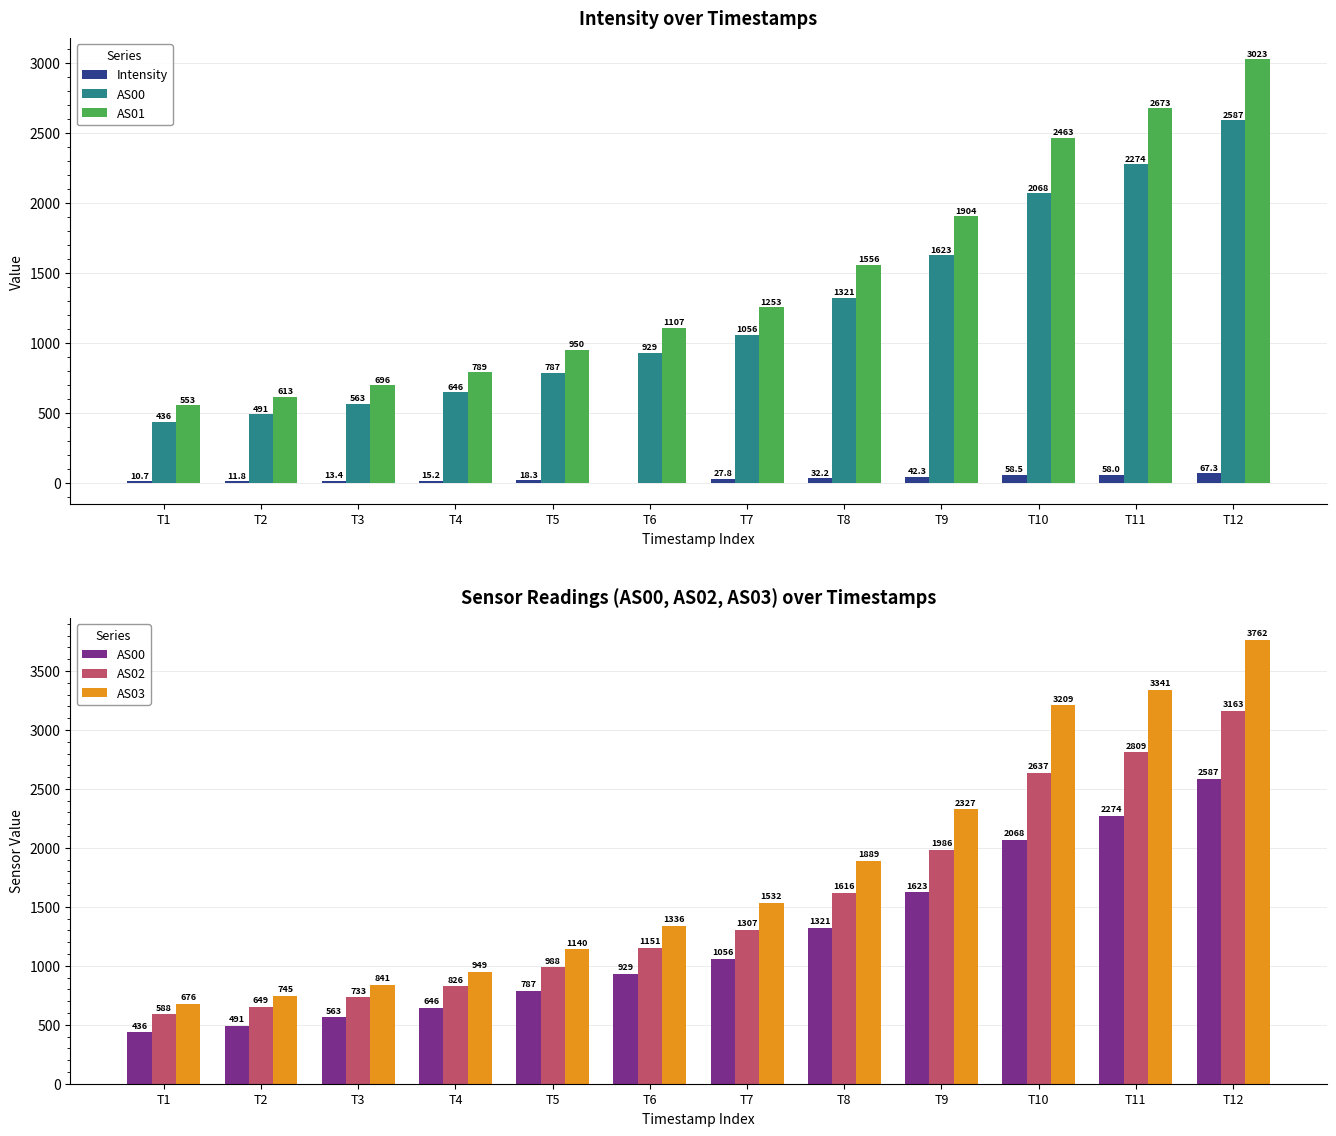

What is the total value across all series at T10?

10435.5